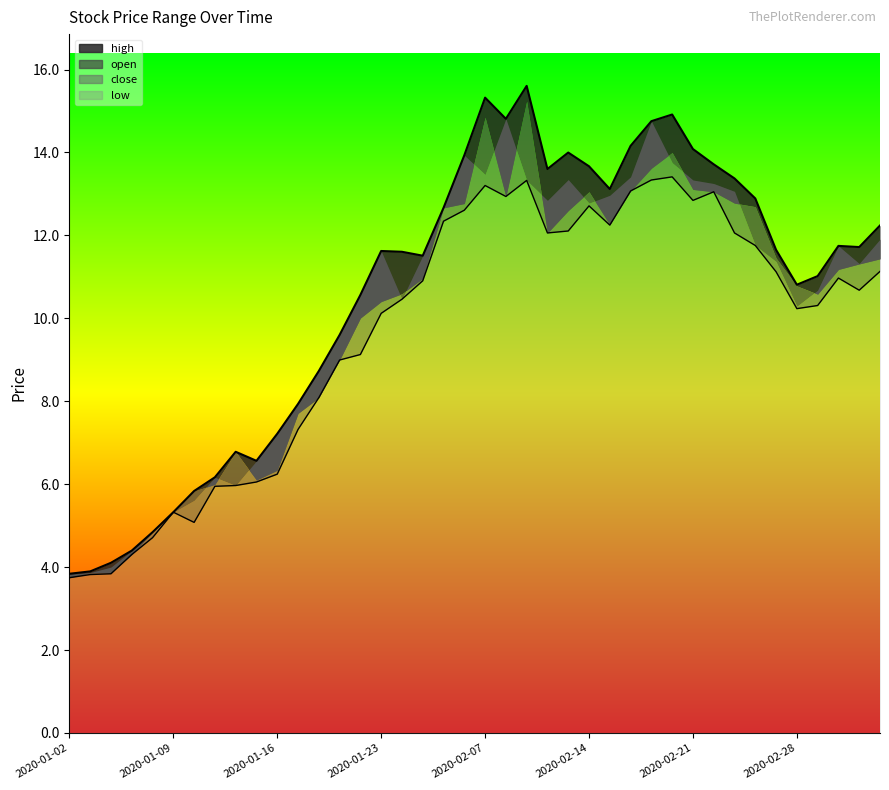

How many values in the high series are below 11?

16